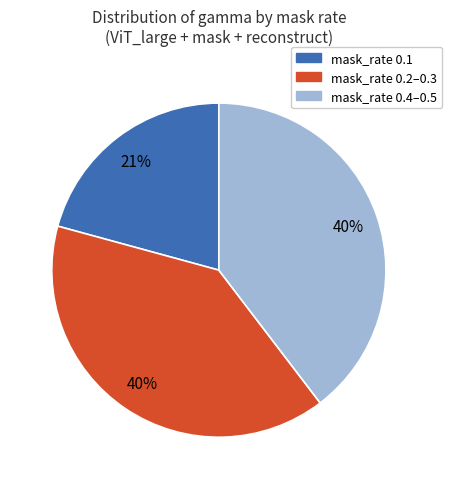

Is there any slice that represents more than half of the pie?

No